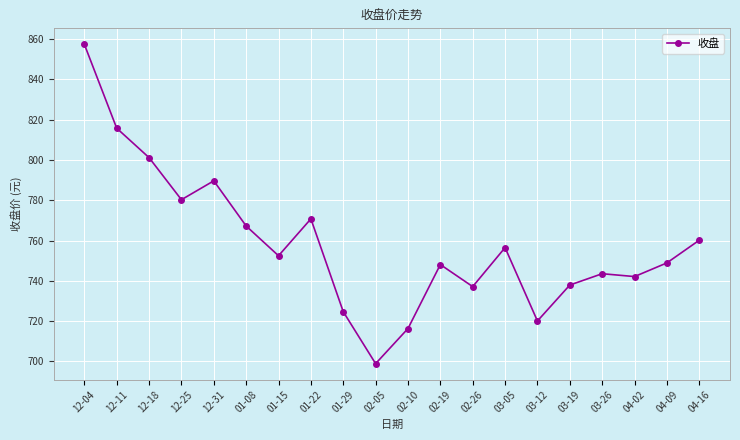

Approximately how many times larger is the value at 03-19 compared to 12-18?

0.9